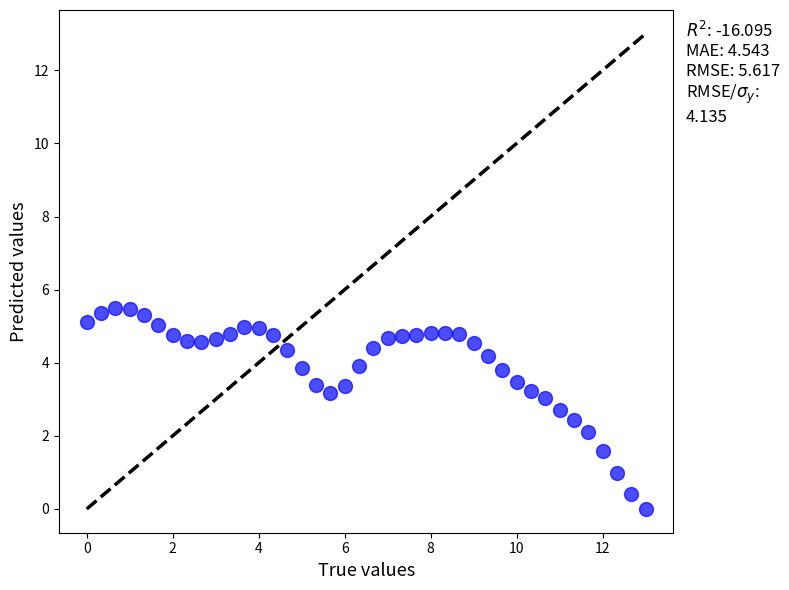

What is the range of Y values (max minus min)?

5.5